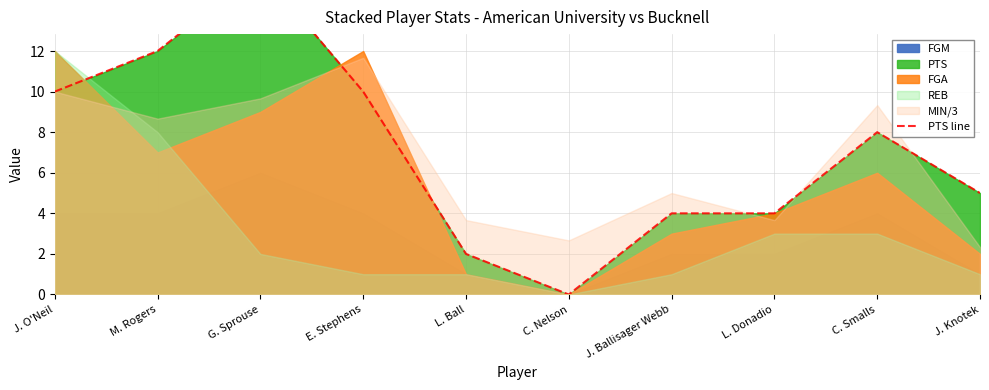

What is the label of the 7th point from the right?

E. Stephens